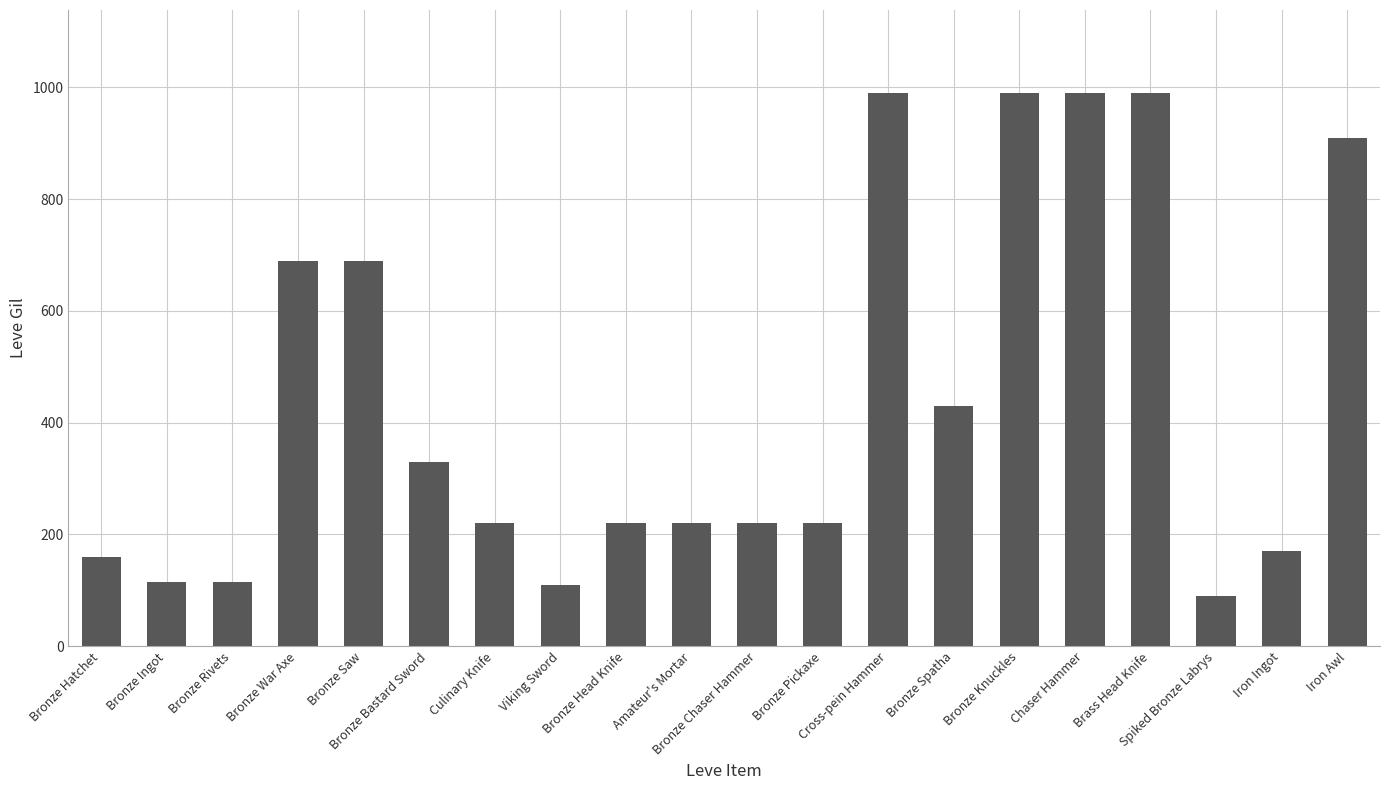

The value at Culinary Knife is 111. True or false?

False